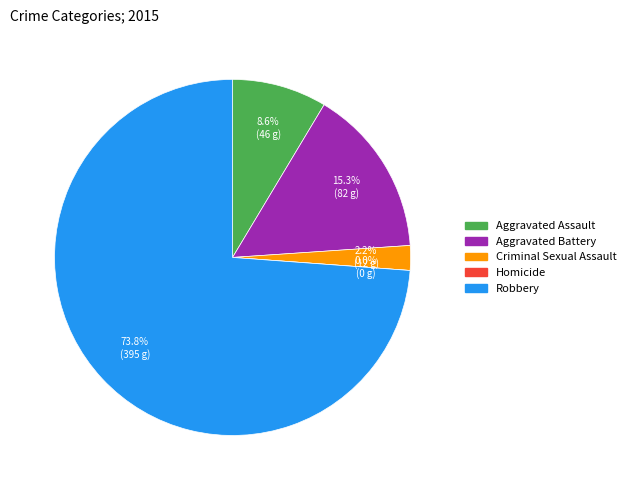

What is the change in value from Criminal Sexual Assault to Homicide?

-12